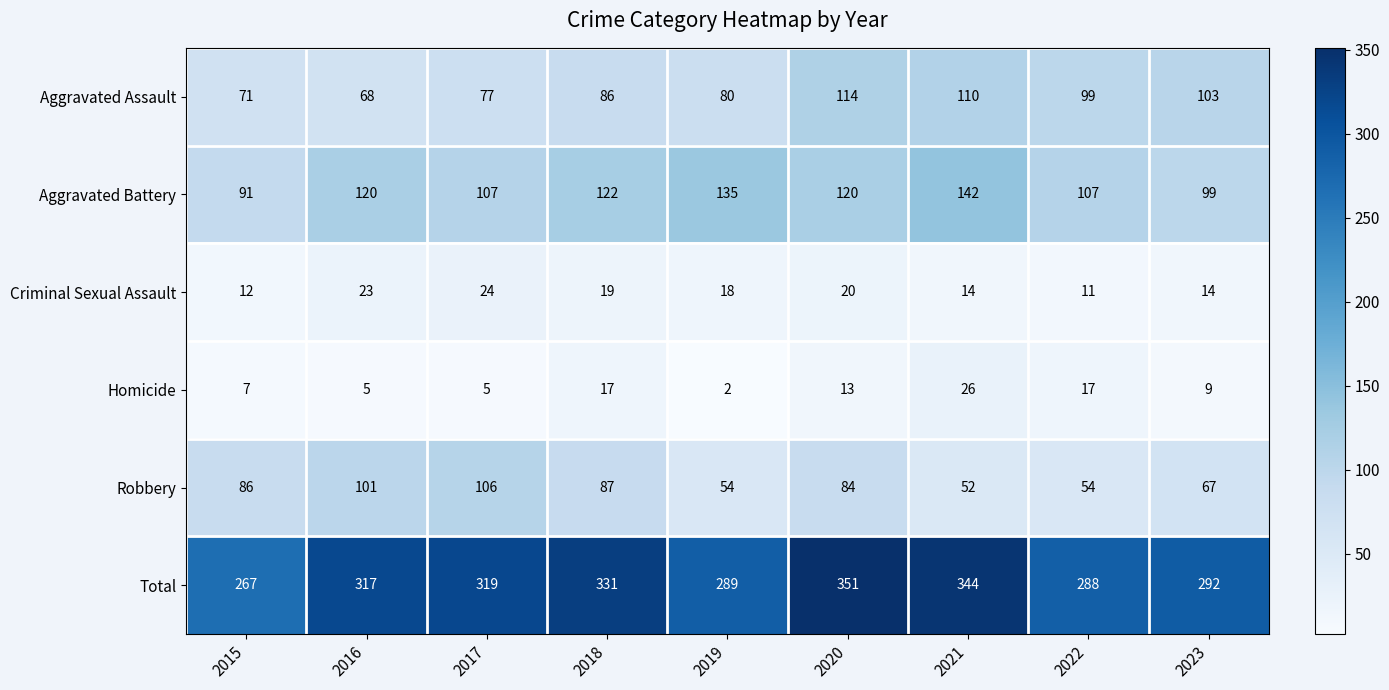

What is the approximate value of Total at 2015?

267